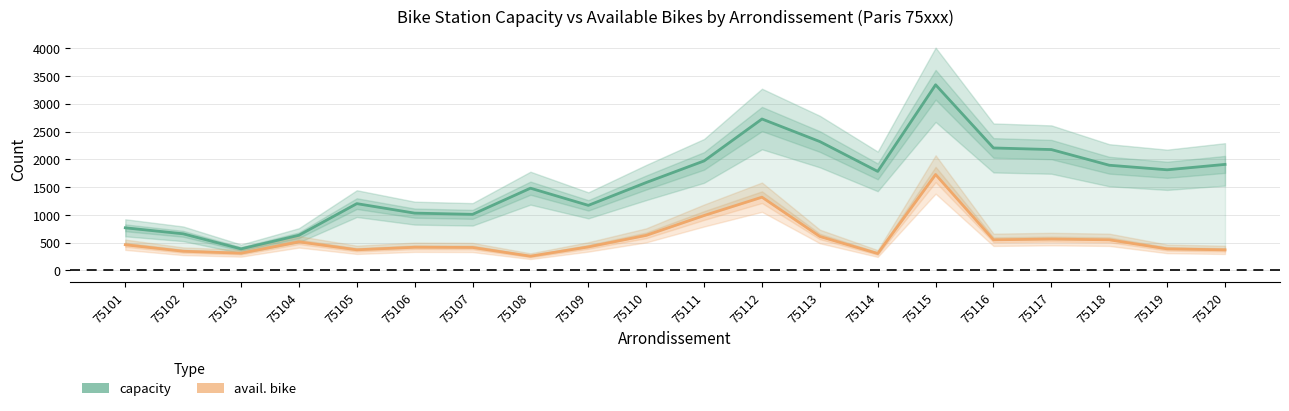

Which category has the highest value across all series?

75115